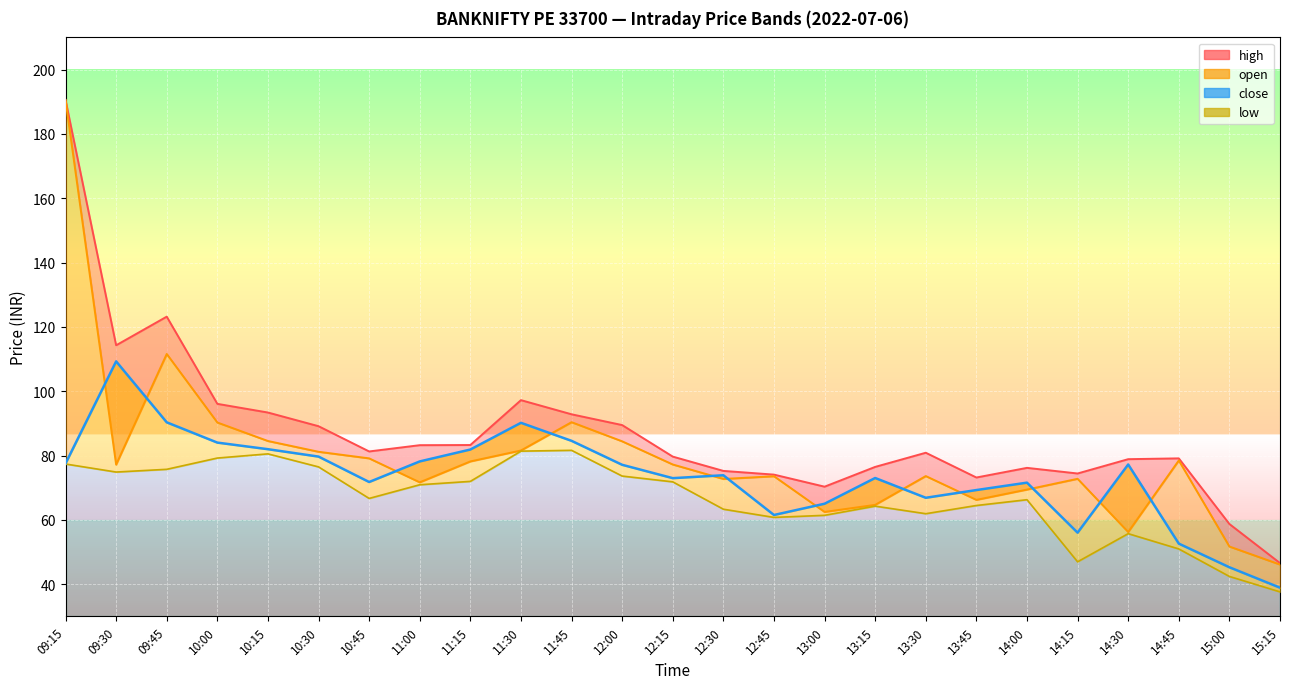

Is the value of low at 09:30 greater than the value of close at 12:30?

Yes